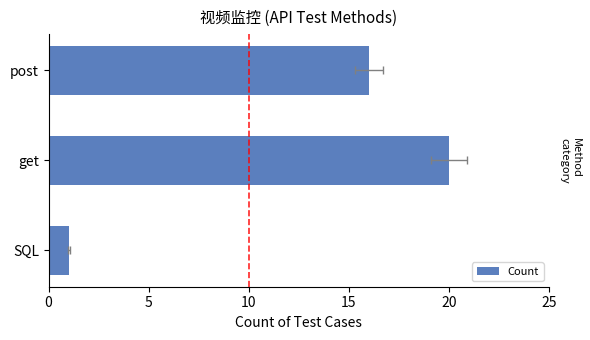

What is the approximate value at SQL?

1